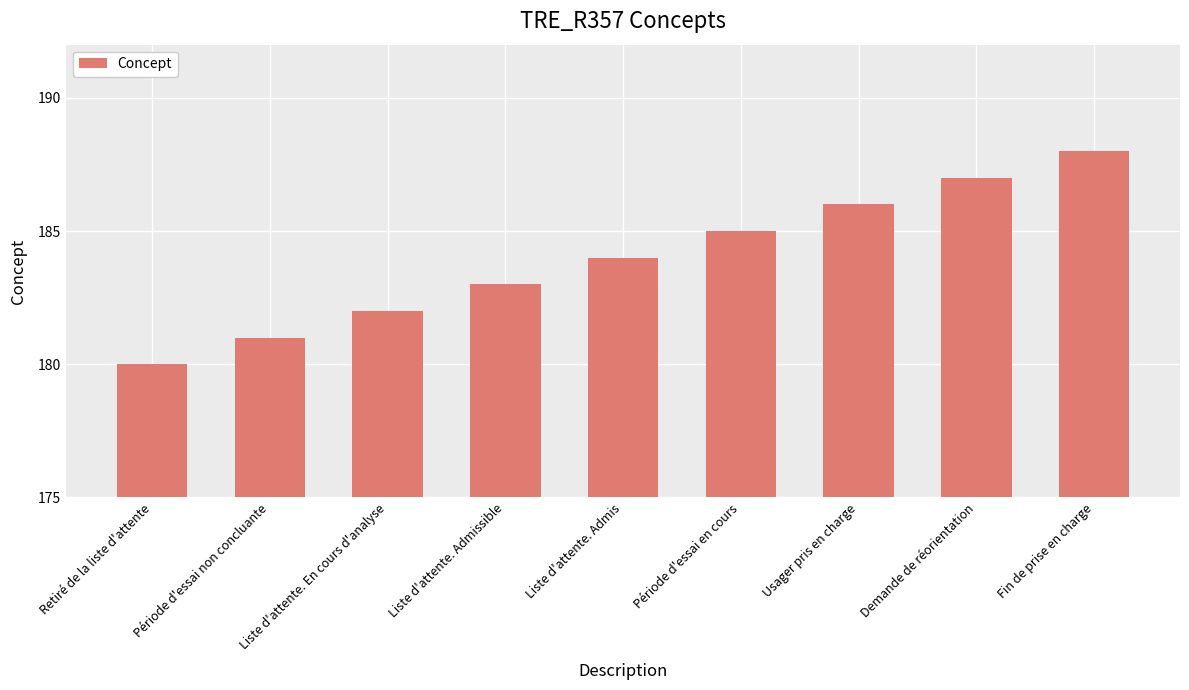

The value at Liste d'attente. Admissible is 183. True or false?

True